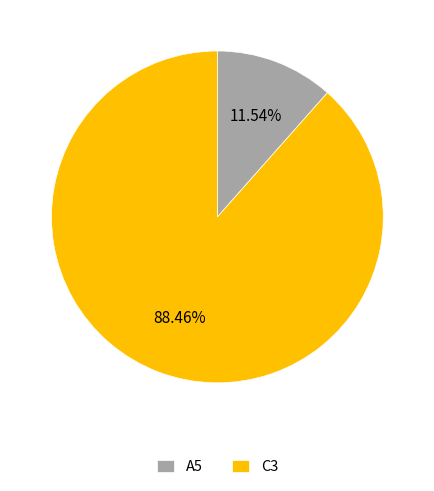

Do A5 and C3 together represent more than half of the pie?

Yes